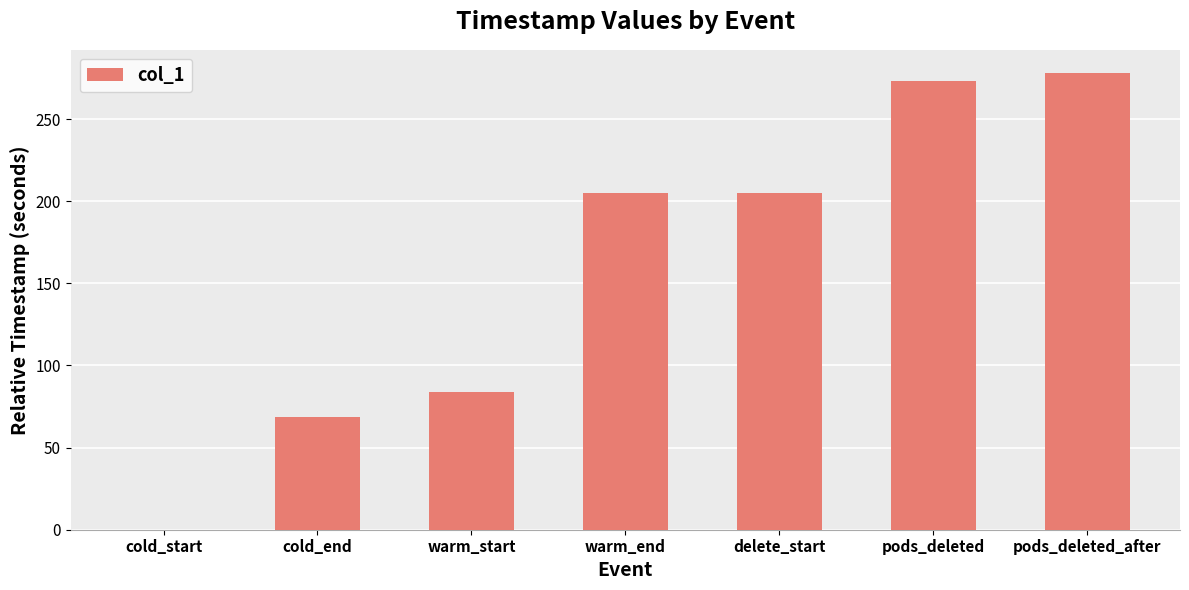

What value does the data have at pods_deleted_after?

278.2